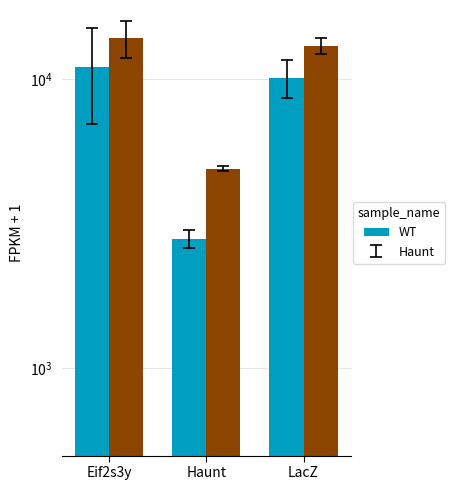

How many bars are there in each group?

2